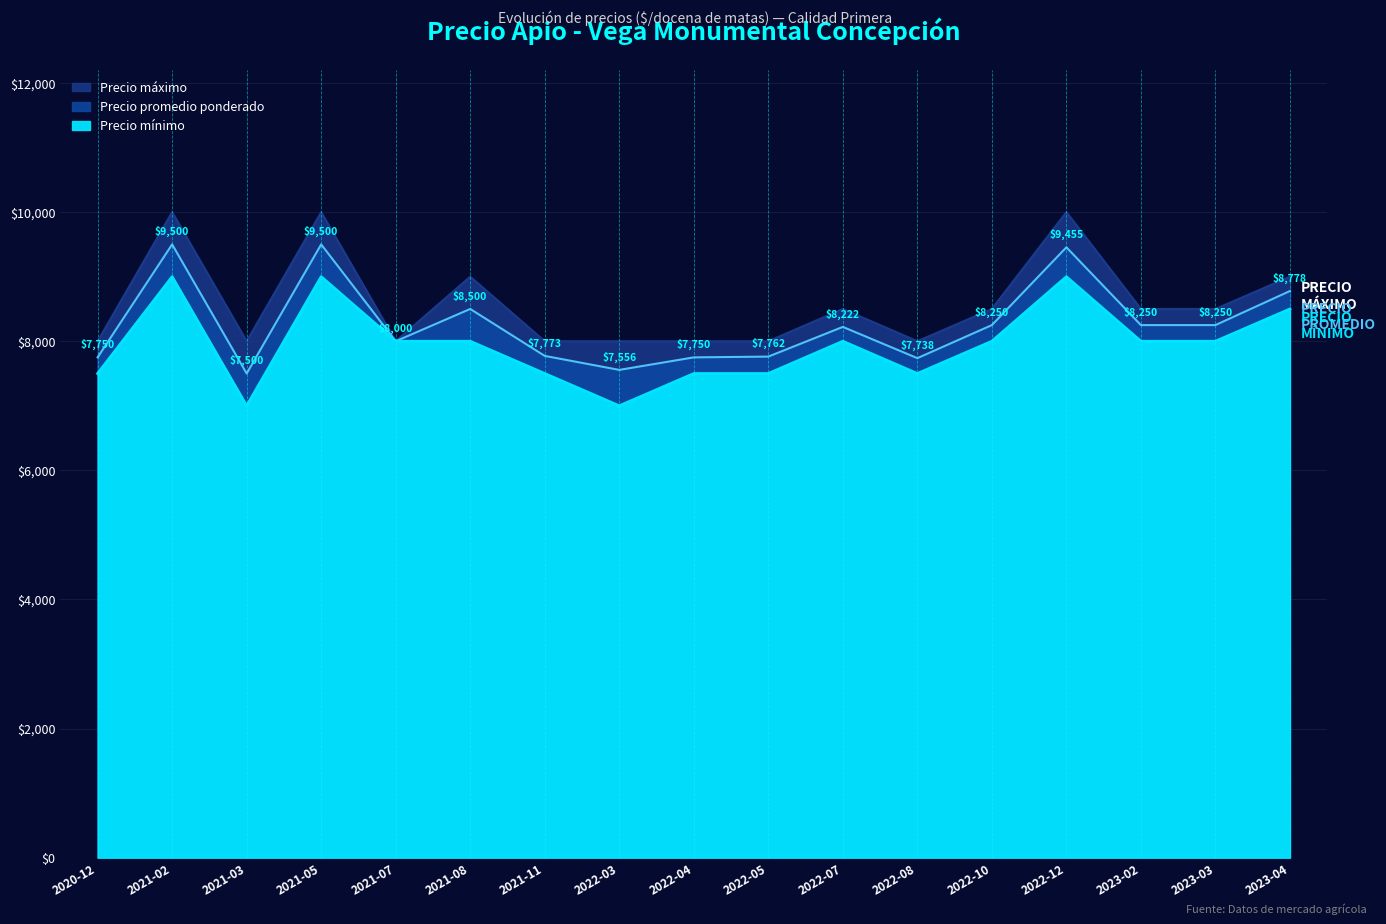

What are all the series names shown in the legend?

Precio promedio ponderado, Precio minimo, Precio maximo